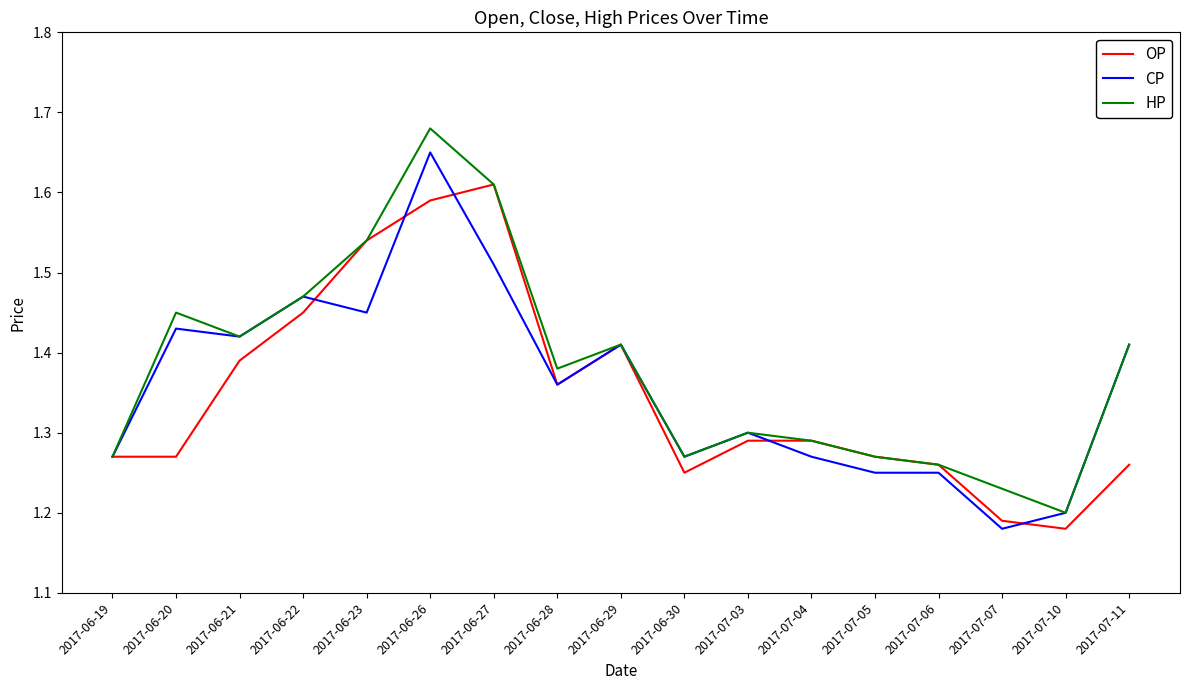

Where is CP nearest to the value 1?

2017-07-07